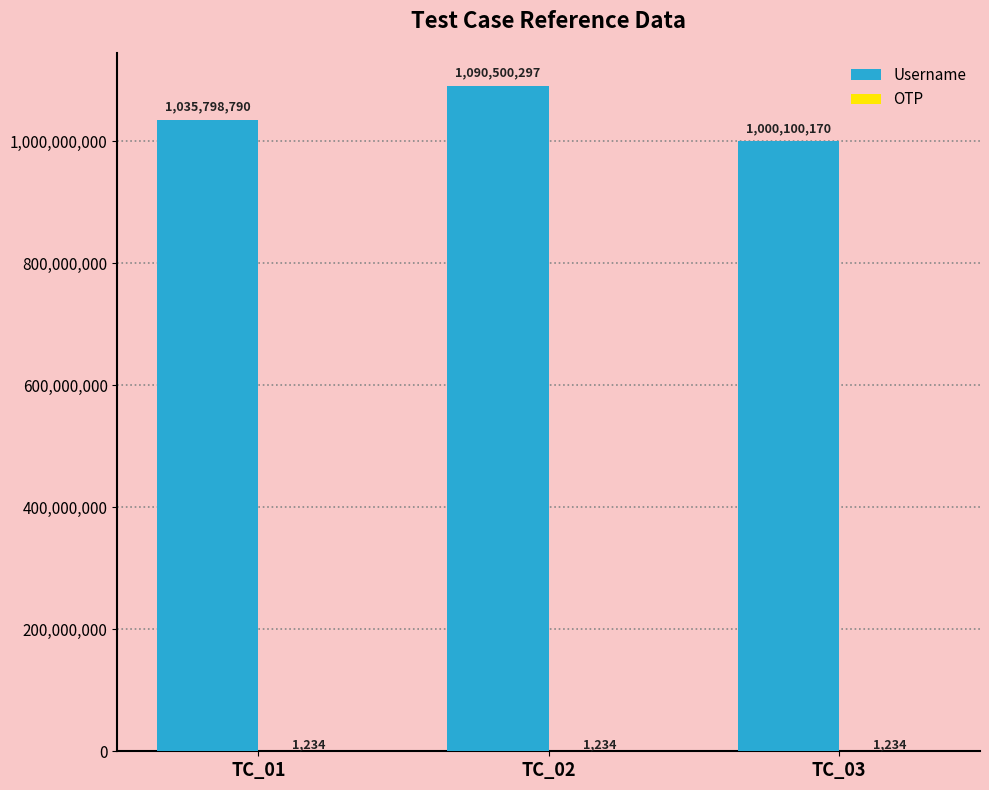

Which series has the widest spread of values?

Username